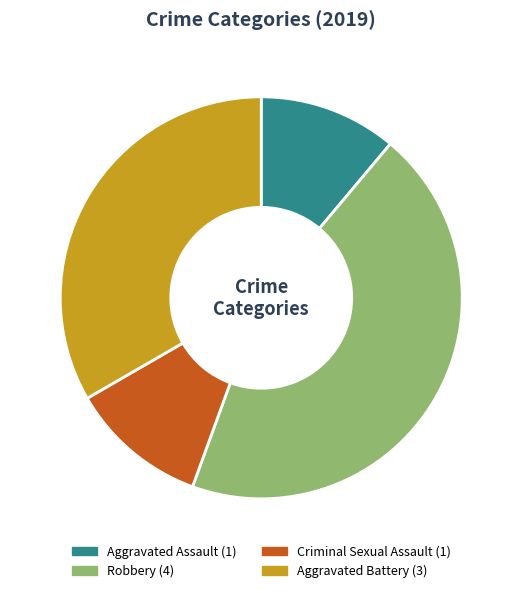

Which slice is the largest?

Robbery